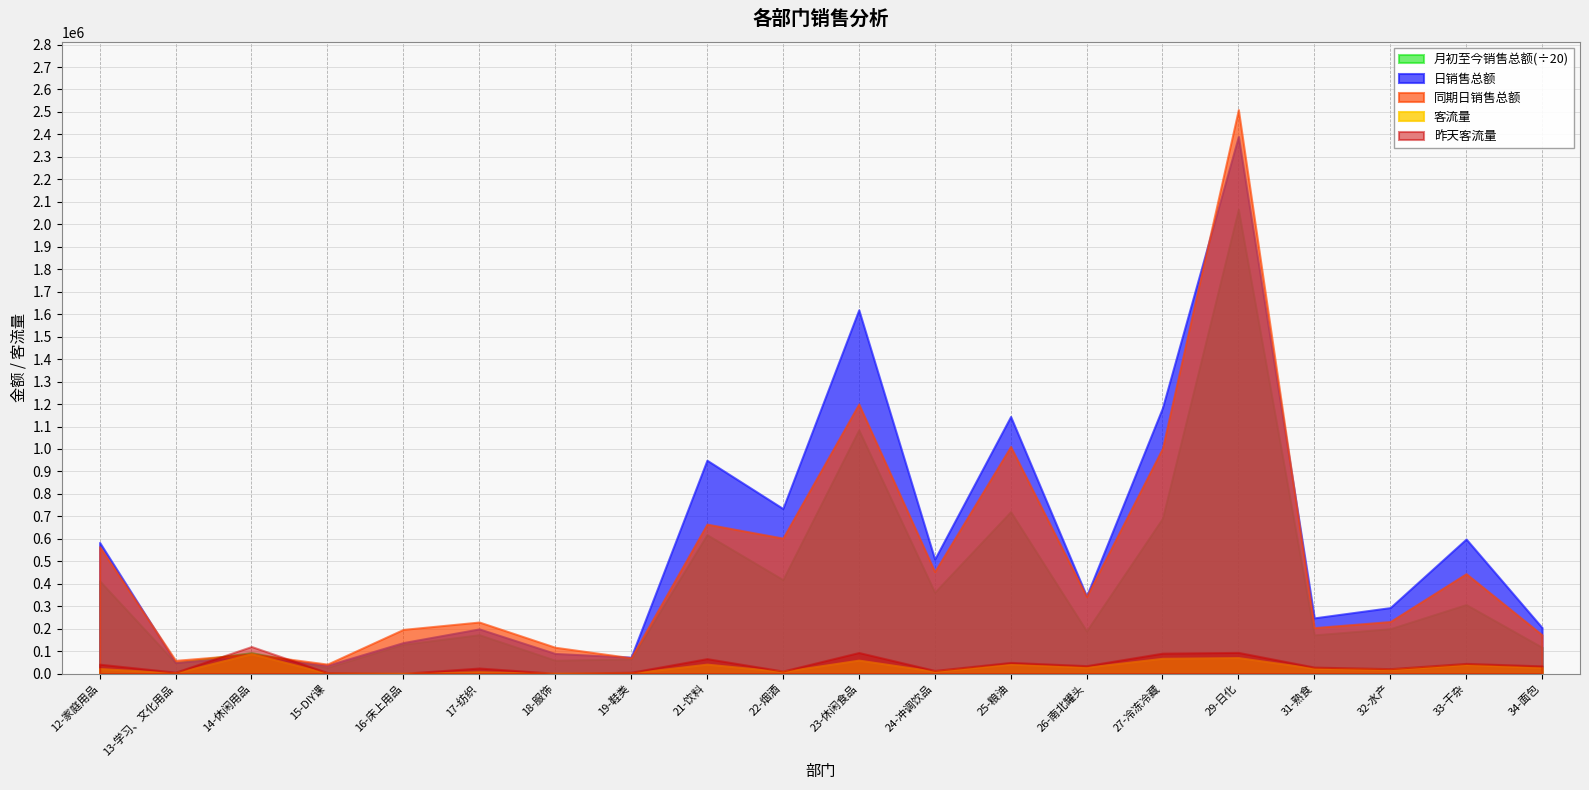

Reading right to left, transcribe all the data shown in this chart.

月初至今销售总额: 34-面包=2351224.5	33-干杂=6152333.7	32-水产=4002635.7	31-熟食=3451610.5	29-日化=41339715.8	27-冷冻冷藏=13829154.2	26-南北罐头=3801425.8	25-粮油=14423526.5	24-冲调饮品=7247831.1	23-休闲食品=21707165.9	22-烟酒=8369865.6	21-饮料=12373477.4	19-鞋类=1313805.7	18-服饰=1196350.2	17-纺织=3467032.1	16-床上用品=2613598.6	15-DIY课=556343.9	14-休闲用品=1874870.5	13-学习、文化用品=969436.2	12-家庭用品=8264168.6
日销售总额: 34-面包=205050.5	33-干杂=599233.4	32-水产=293944.6	31-熟食=248245.0	29-日化=2391245.6	27-冷冻冷藏=1183155.8	26-南北罐头=345517.4	25-粮油=1144637.6	24-冲调饮品=509691.7	23-休闲食品=1619458.1	22-烟酒=734953.8	21-饮料=949928.7	19-鞋类=73251.3	18-服饰=89801.7	17-纺织=199135.7	16-床上用品=138339.7	15-DIY课=37251.1	14-休闲用品=76852.9	13-学习、文化用品=49379.6	12-家庭用品=584273.2
同期日销售总额: 34-面包=172930.6	33-干杂=444990.7	32-水产=231935.4	31-熟食=204953.9	29-日化=2510517.4	27-冷冻冷藏=1003164.8	26-南北罐头=342876.0	25-粮油=1011086.3	24-冲调饮品=454365.1	23-休闲食品=1200242.9	22-烟酒=603238.0	21-饮料=665448.6	19-鞋类=70741.8	18-服饰=117437.3	17-纺织=229666.2	16-床上用品=196913.9	15-DIY课=42430.1	14-休闲用品=86833.7	13-学习、文化用品=59158.2	12-家庭用品=565551.6
客流量: 34-面包=27297.0	33-干杂=40255.0	32-水产=18438.0	31-熟食=23757.0	29-日化=71405.0	27-冷冻冷藏=68285.0	26-南北罐头=28831.0	25-粮油=42263.0	24-冲调饮品=10411.0	23-休闲食品=60201.0	22-烟酒=9570.0	21-饮料=42302.0	19-鞋类=2712.0	18-服饰=1276.0	17-纺织=8219.0	16-床上用品=1088.0	15-DIY课=1899.0	14-休闲用品=88567.0	13-学习、文化用品=3436.0	12-家庭用品=22674.0
昨天客流量: 34-面包=34521.0	33-干杂=45649.0	32-水产=22184.0	31-熟食=29098.0	29-日化=94523.0	27-冷冻冷藏=91233.0	26-南北罐头=35646.0	25-粮油=50039.0	24-冲调饮品=14314.0	23-休闲食品=94108.0	22-烟酒=11596.0	21-饮料=66831.0	19-鞋类=6167.0	18-服饰=1756.0	17-纺织=24971.0	16-床上用品=1496.0	15-DIY课=4751.0	14-休闲用品=120763.0	13-学习、文化用品=6550.0	12-家庭用品=42142.0